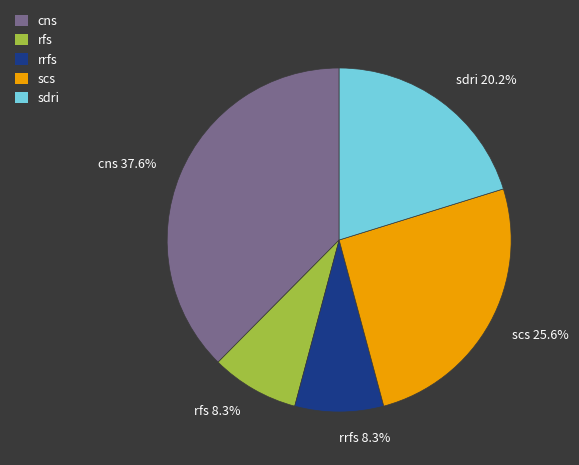

To the nearest percent, what is the difference between the sdri and cns slice percentages?

17%